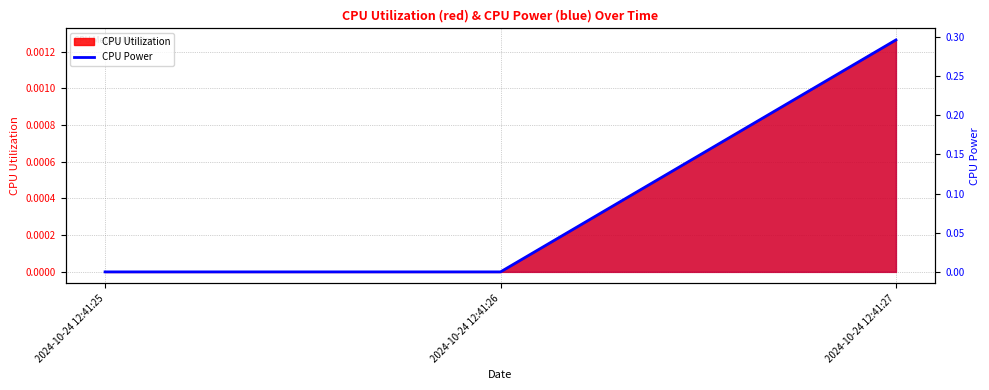

The chart shows a value of 0.0 at 2024-10-24 12:41:26. True or false?

True